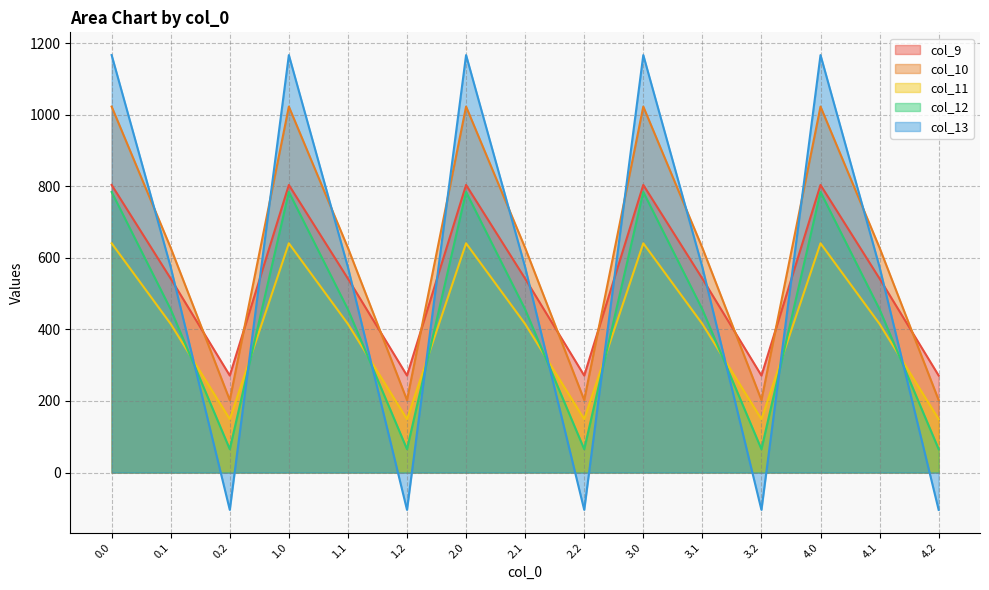

Does the chart have visible grid lines?

Yes